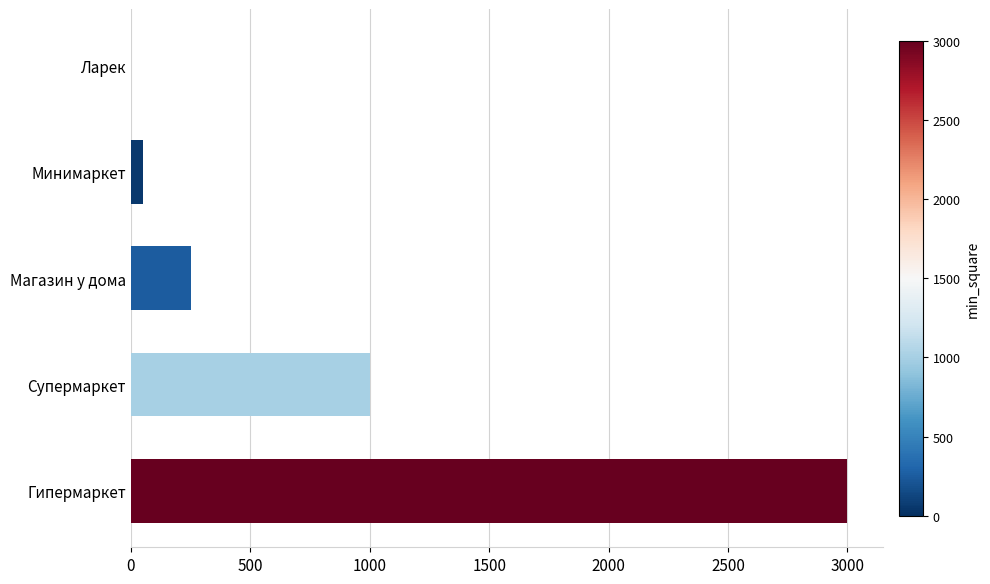

Count the number of data series in this chart.

1